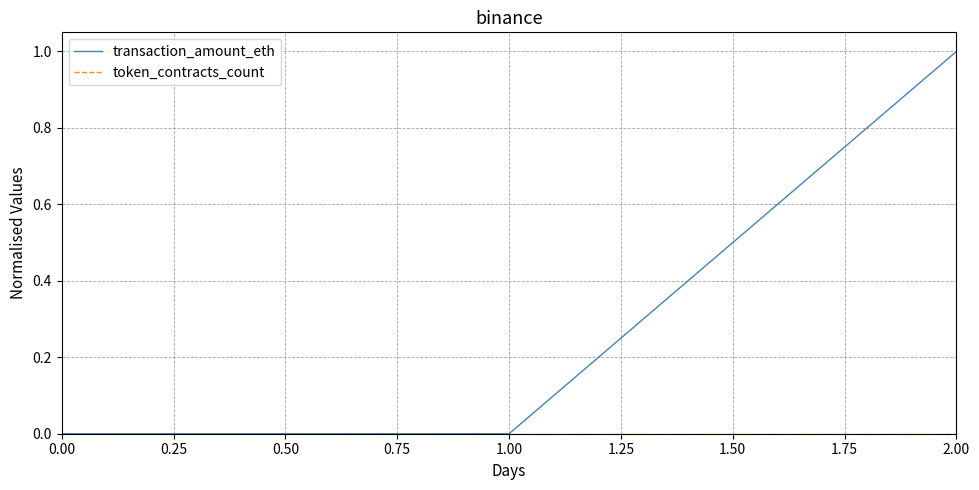

At which category is the sum across all series the highest?

2.00